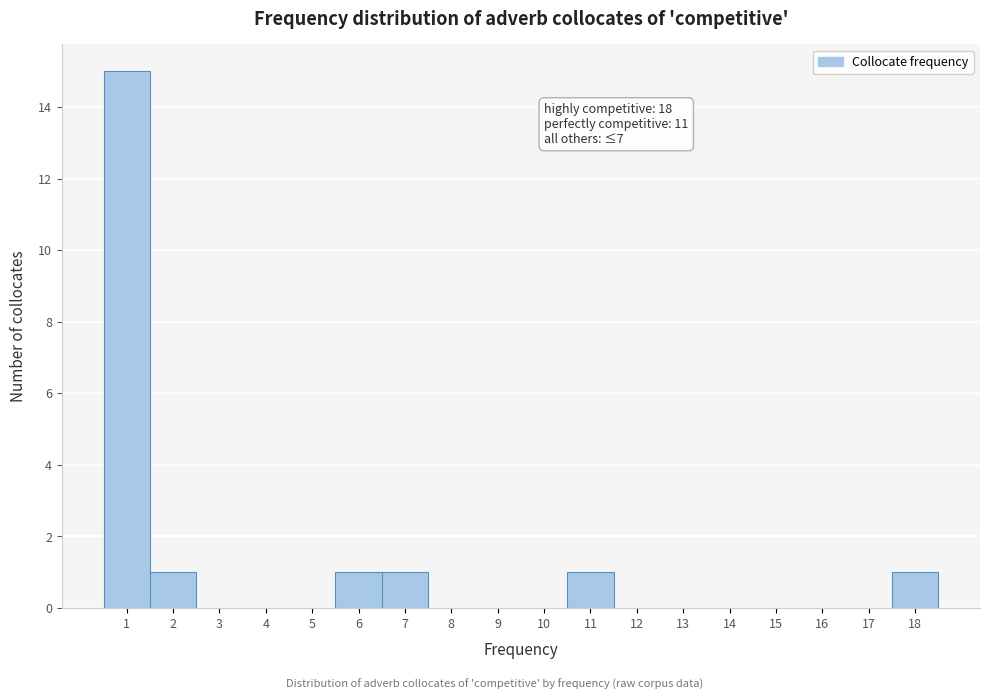

Which range on the x-axis has the tallest bar?

0.5 to 1.5